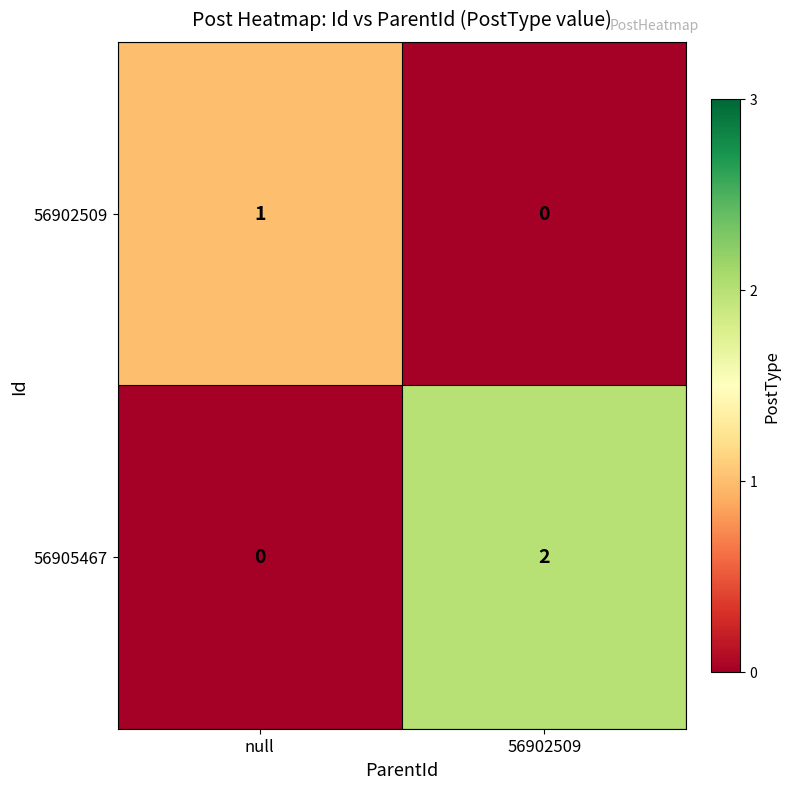

At null, list the series in order from smallest to largest.

56905467, 56902509